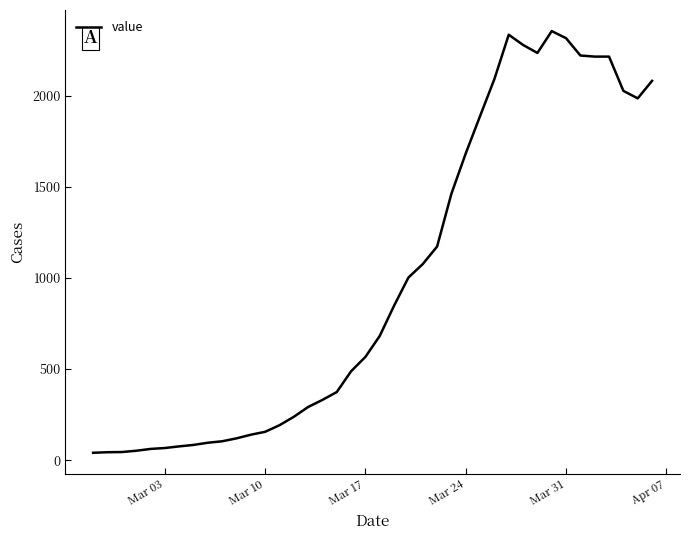

What is the maximum value shown in the chart?

2354